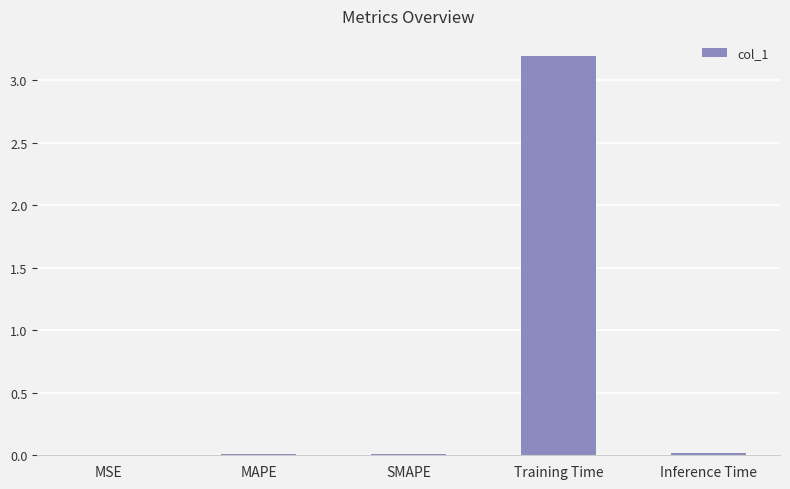

Count the number of data series in this chart.

1